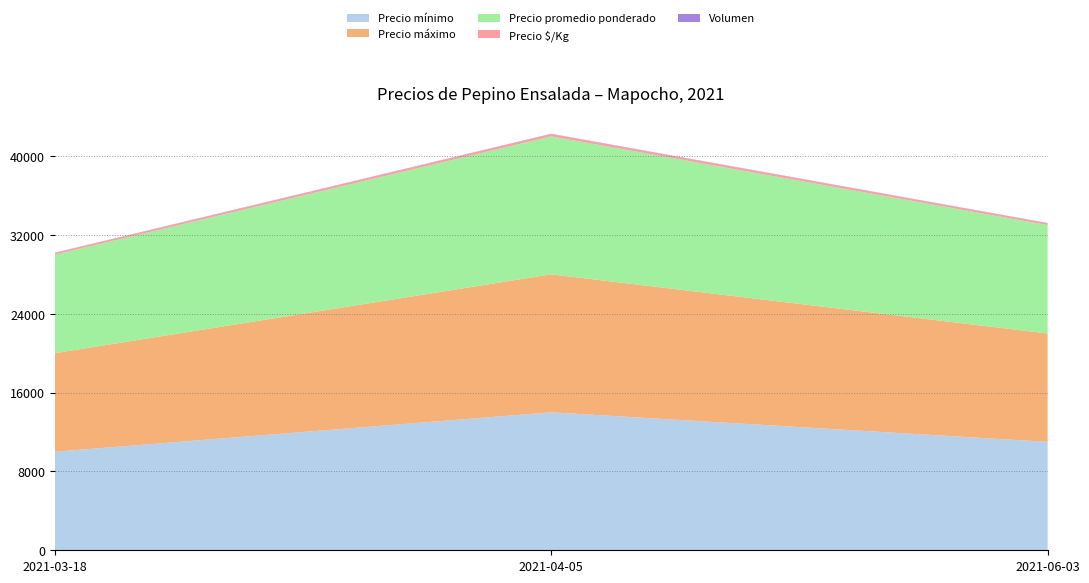

Reading left to right, extract all data points from this chart.

Precio mínimo: 10000	14000	11000
Precio máximo: 10000	14000	11000
Precio promedio ponderado: 10000	14000	11000
Precio $/Kg: 167	233	183
Volumen: 25	30	25